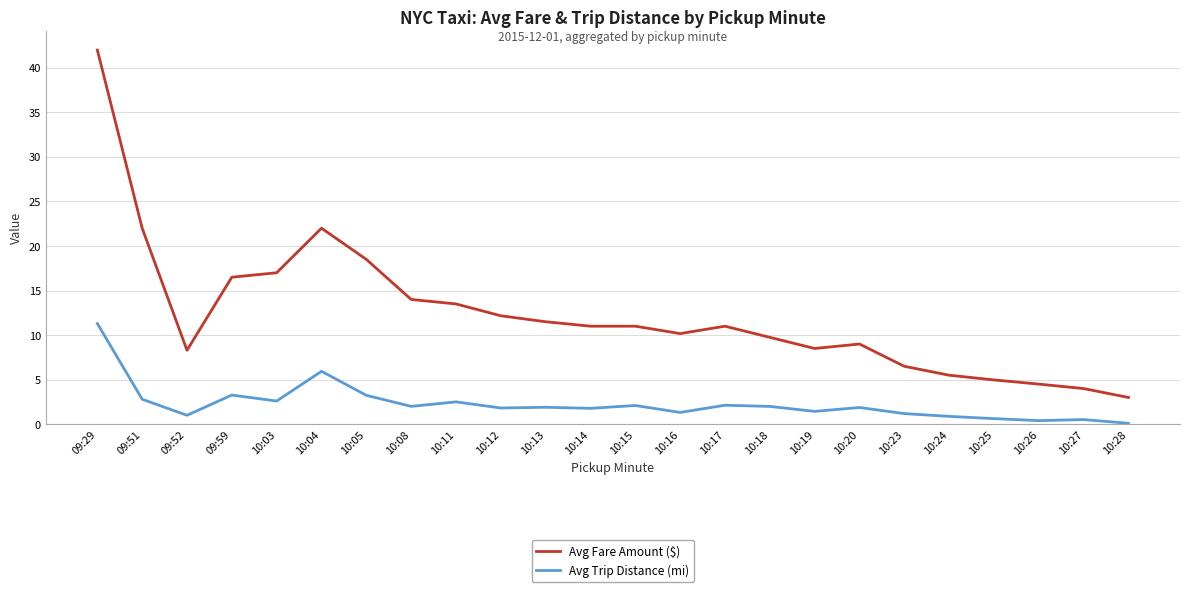

Is it true that Avg Fare Amount ($) equals 15.4 at 10:20?

False